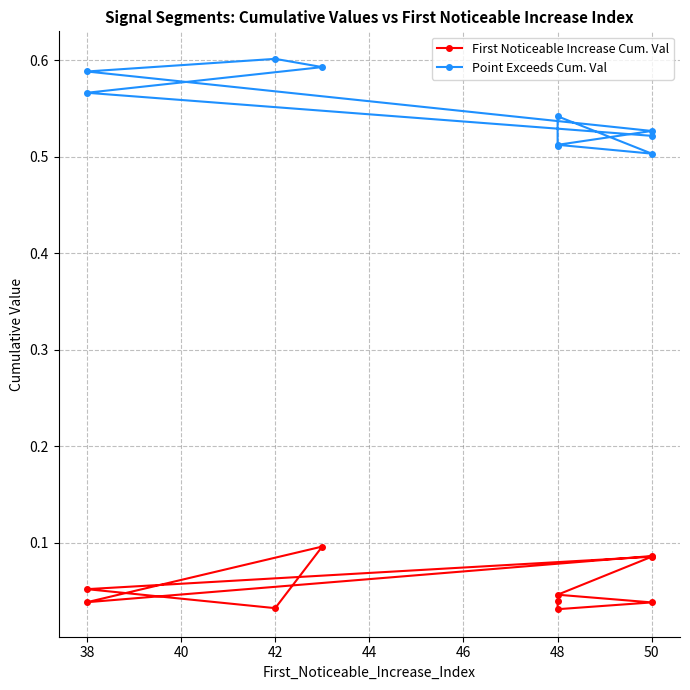

At which category does First Noticeable Increase Cum. Val reach its first local valley?

38